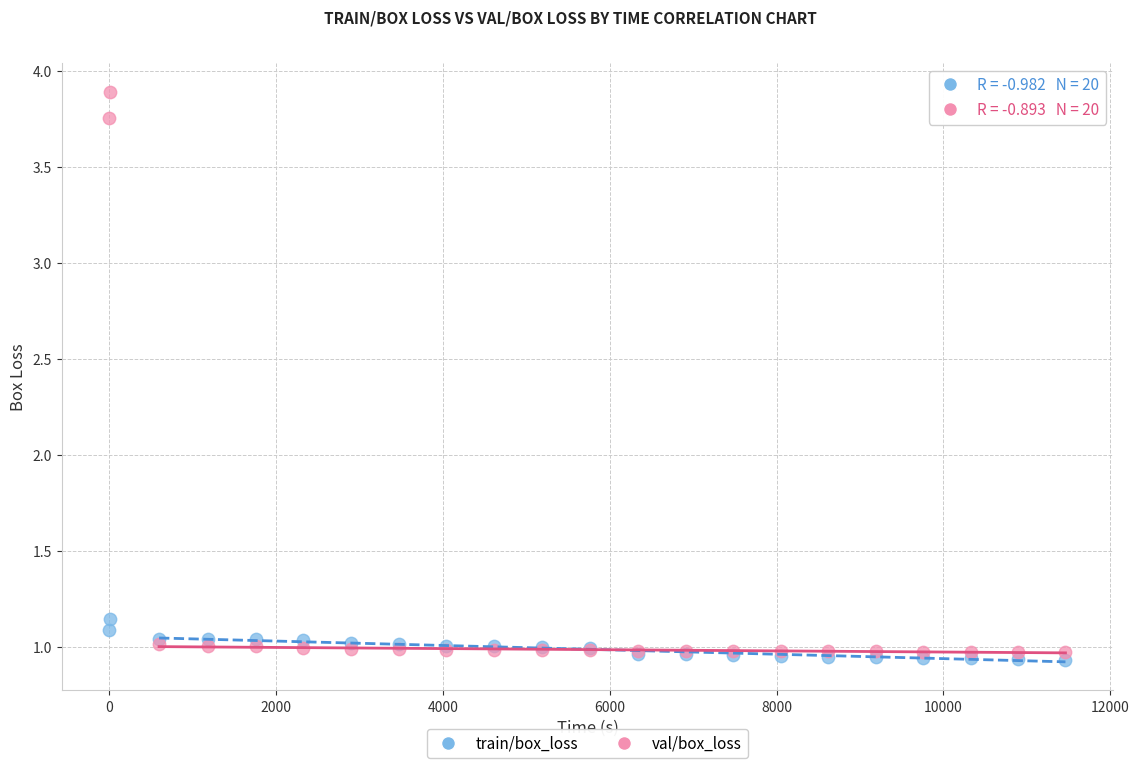

Which series contains the highest Y value?

val/box_loss